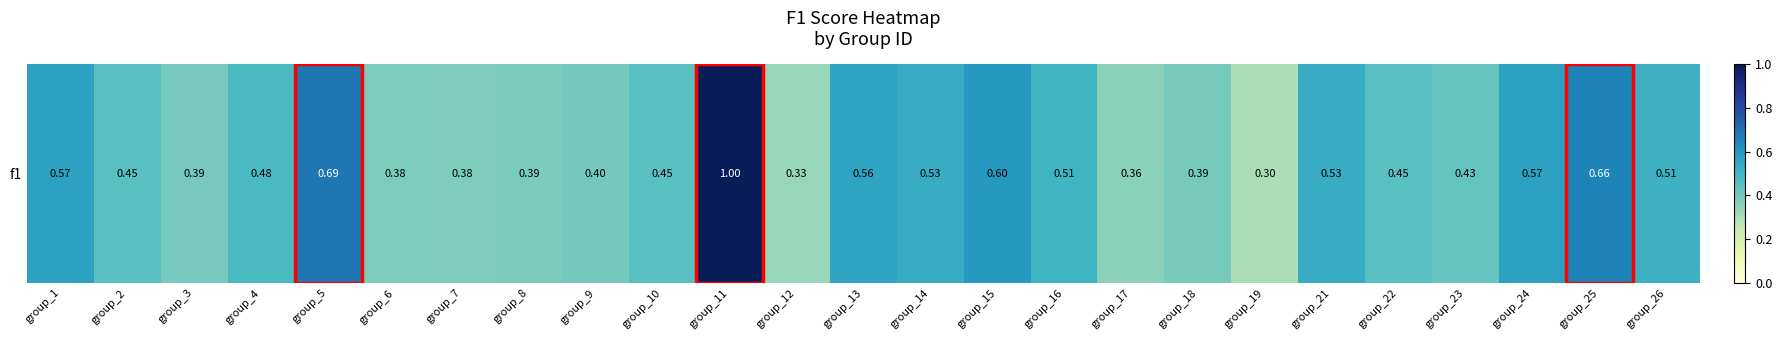

Reading left to right, extract all data points from this chart.

0.6	0.5	0.4	0.5	0.7	0.4	0.4	0.4	0.4	0.5	1.0	0.3	0.6	0.5	0.6	0.5	0.4	0.4	0.3	0.5	0.5	0.4	0.6	0.7	0.5